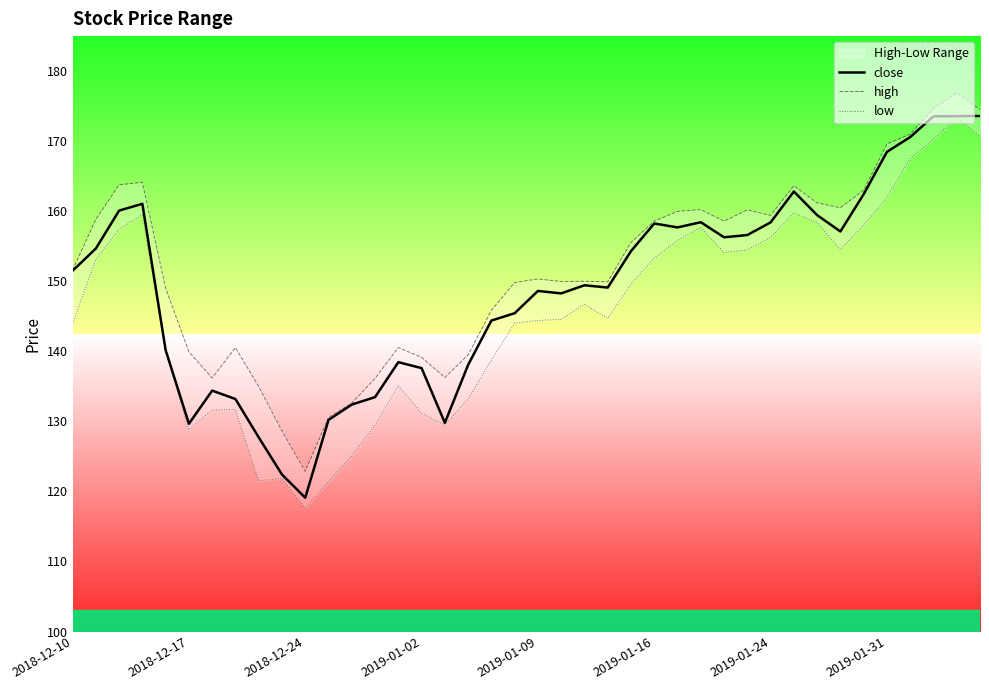

What is the difference between the second highest and second lowest values in the low series?

49.3